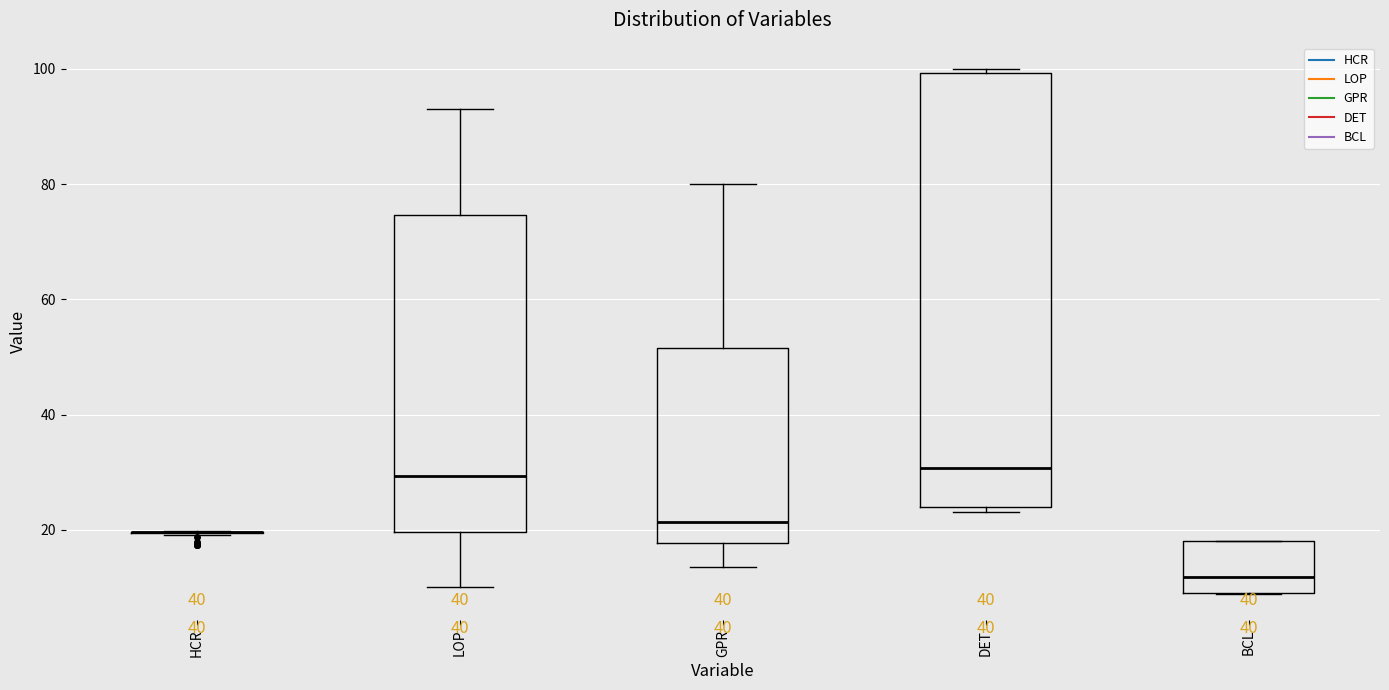

Comparing the boxes themselves (not the whiskers), which one is the tallest?

DET